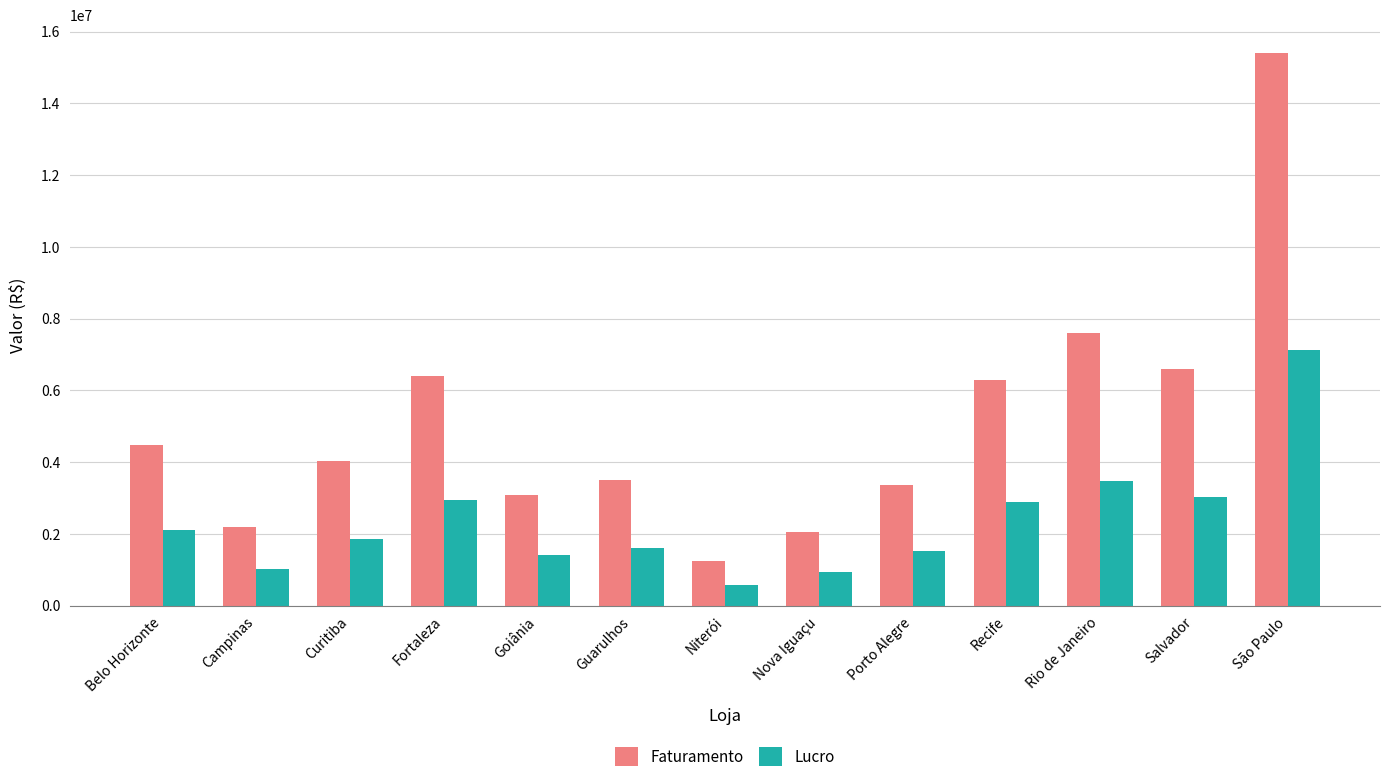

Which series changed the most between Belo Horizonte and Goiânia?

Faturamento